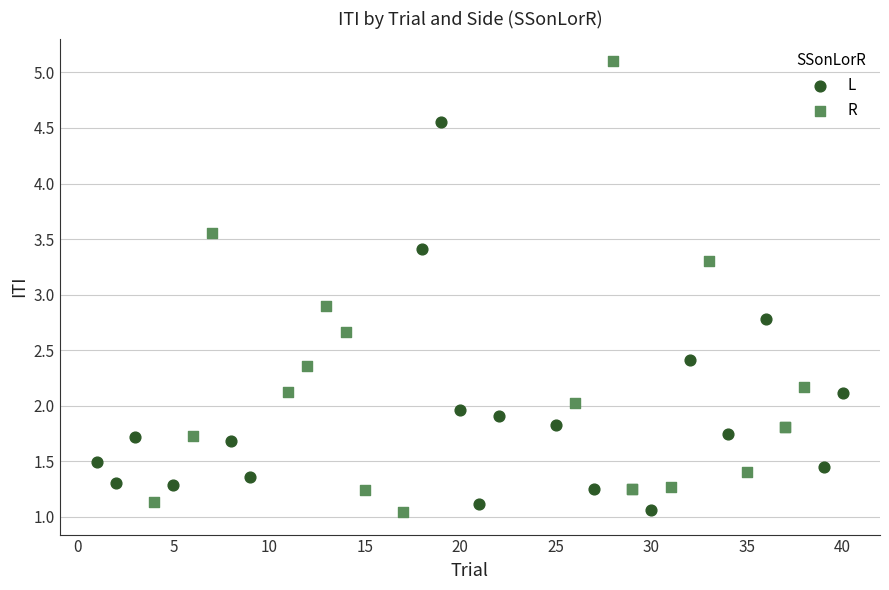

Which series has the widest spread of Y values?

R